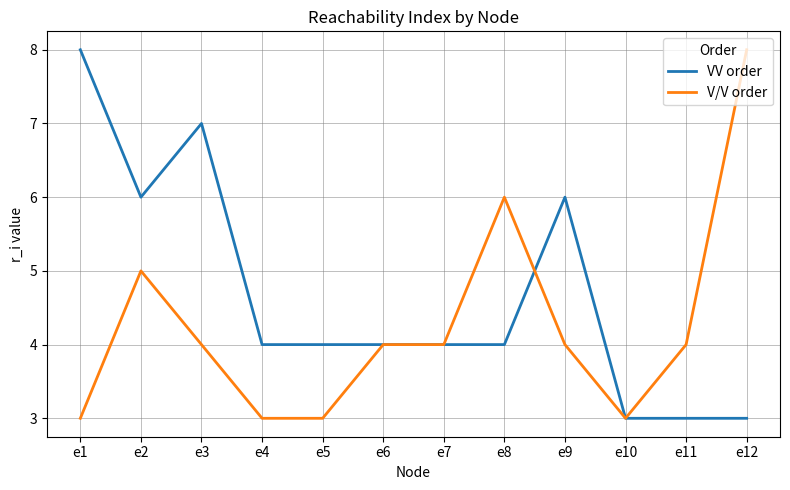

The V/V order series shows 1 at e9. True or false?

False